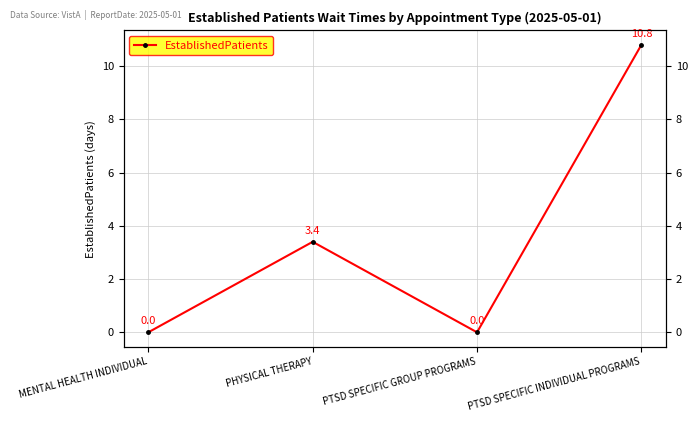

What is the label of the 2nd point from the left?

PHYSICAL THERAPY